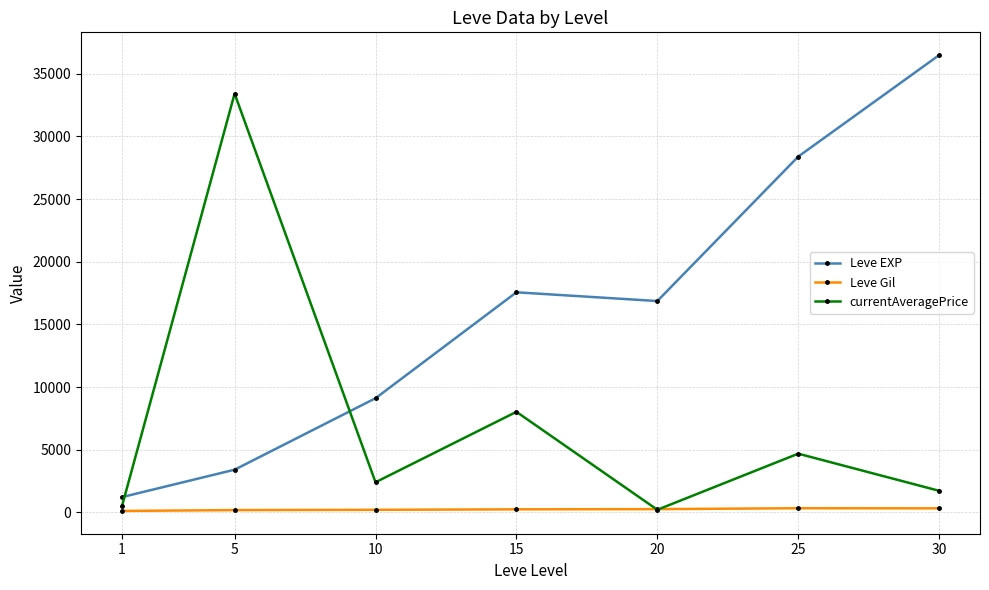

True or false: Leve EXP has more than 1 points higher than both neighbors.

False